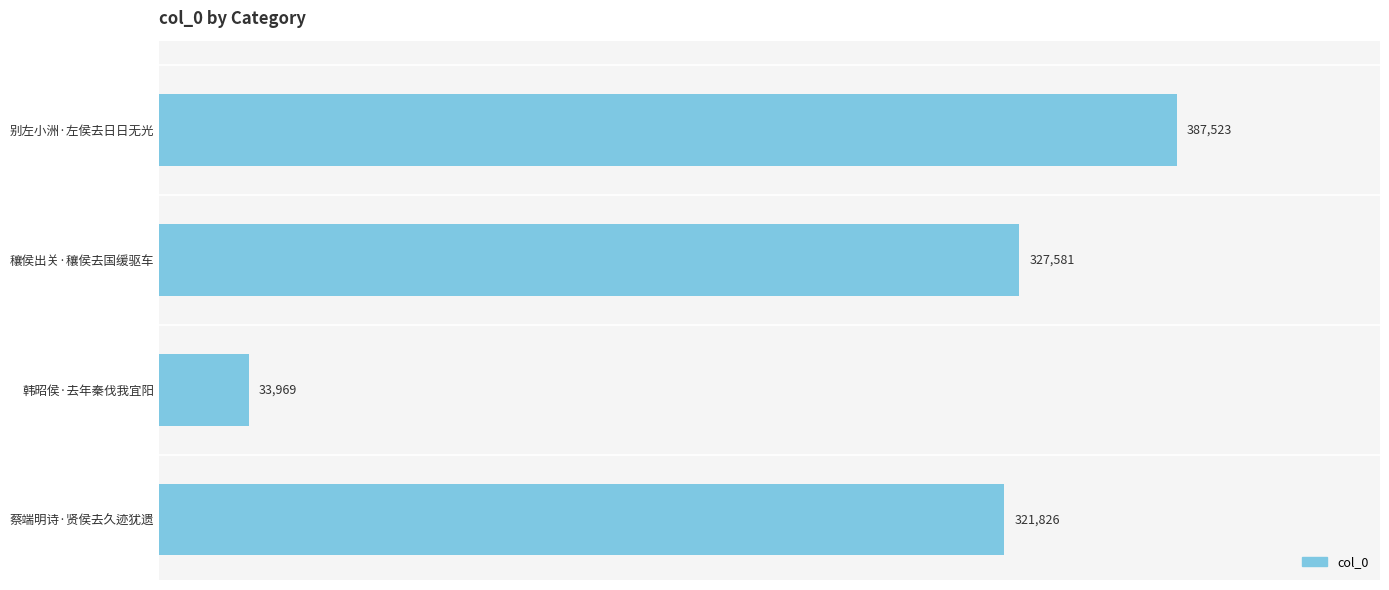

How many bars are there in total?

4